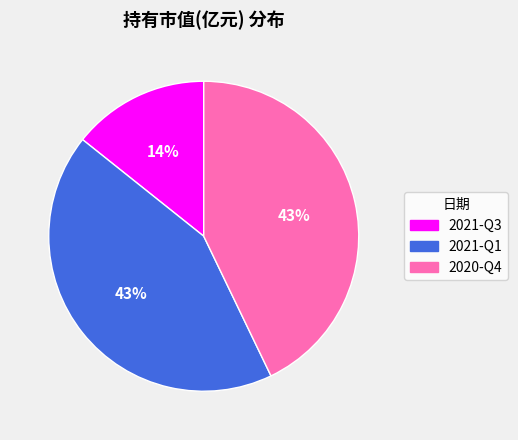

To the nearest percent, what percentage of the pie is 2021-Q3?

14%